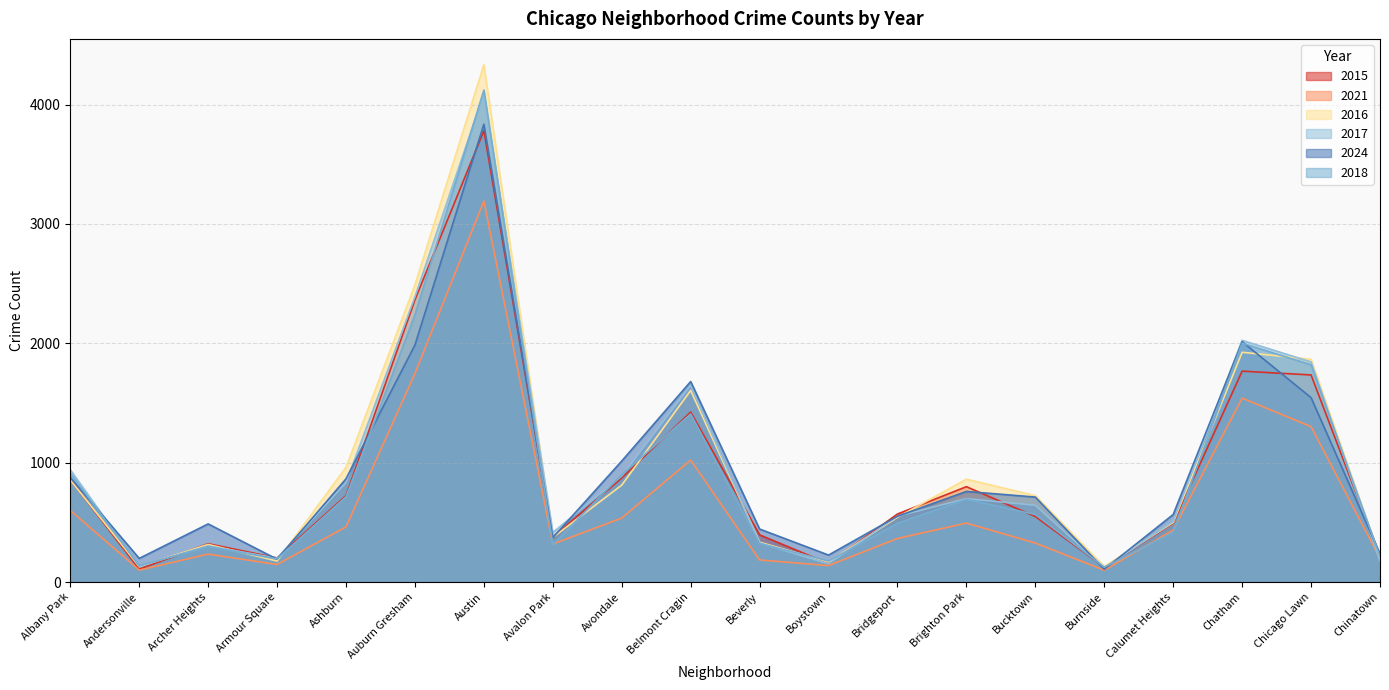

Between which two adjacent categories do 2018 and 2016 first intersect?

Andersonville and Archer Heights